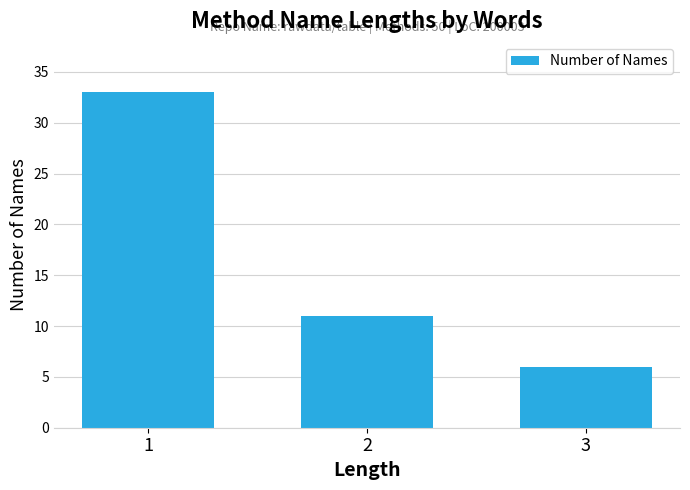

Which has a higher value, 2 or 1?

1